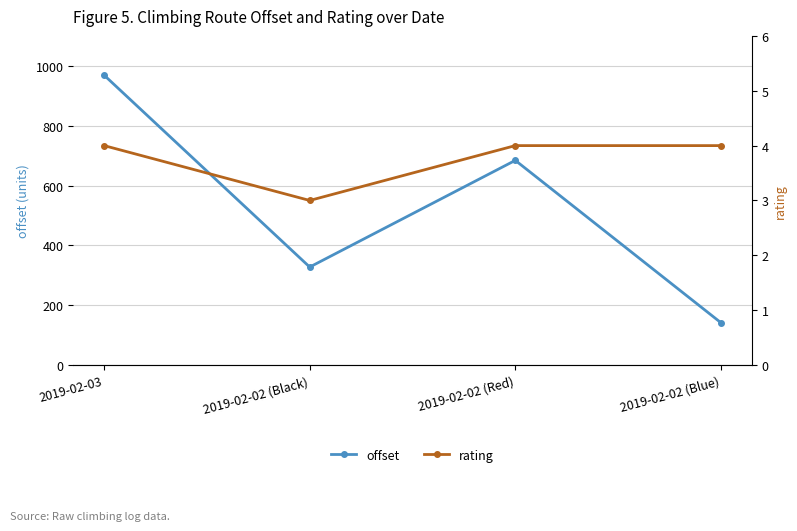

Which category has the highest value across all series?

2019-02-03